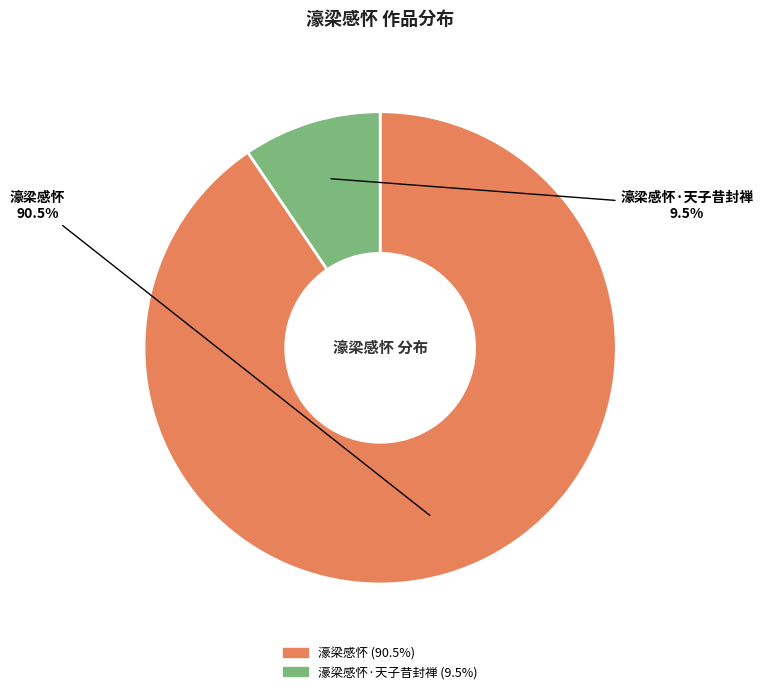

To the nearest percent, what is the difference between the largest and smallest slice percentages?

81%